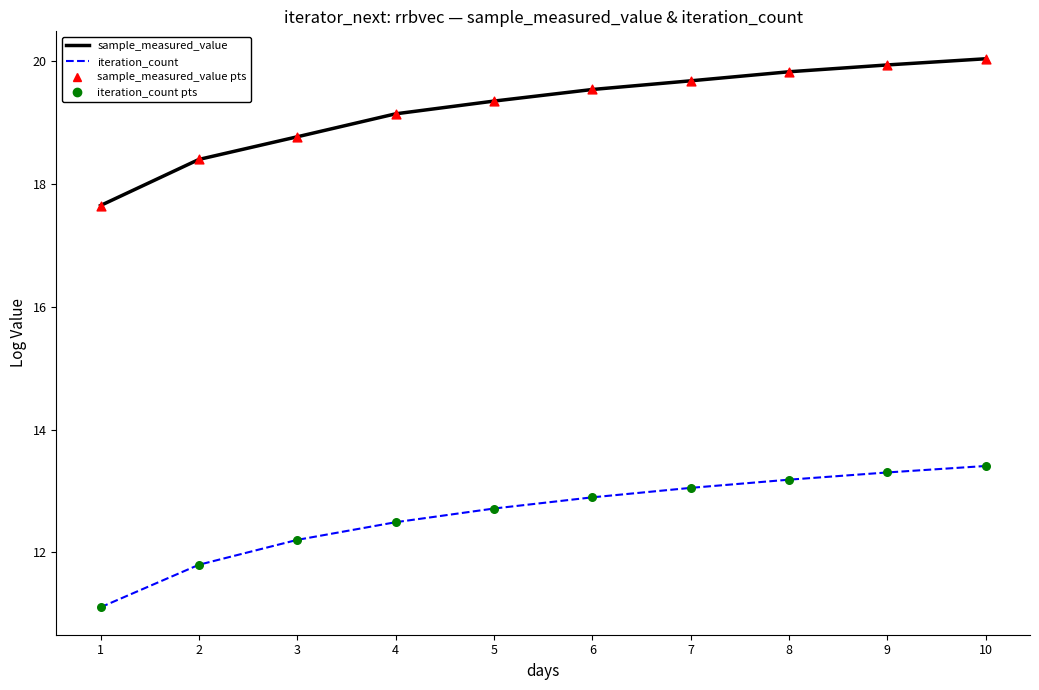

At how many categories does at least one series exceed 16?

10